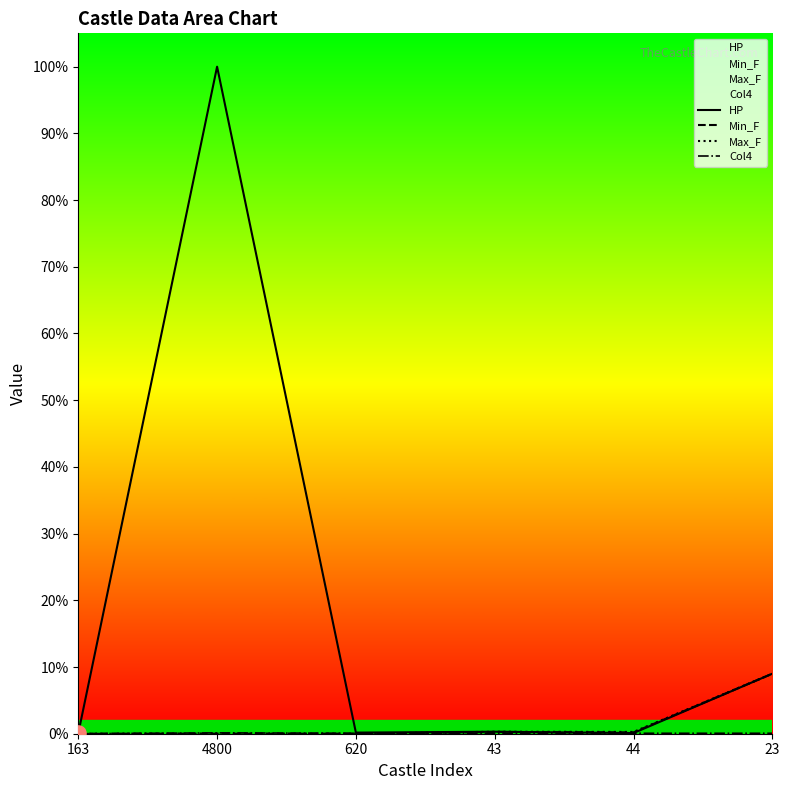

At which category is the sum across all series the highest?

4800